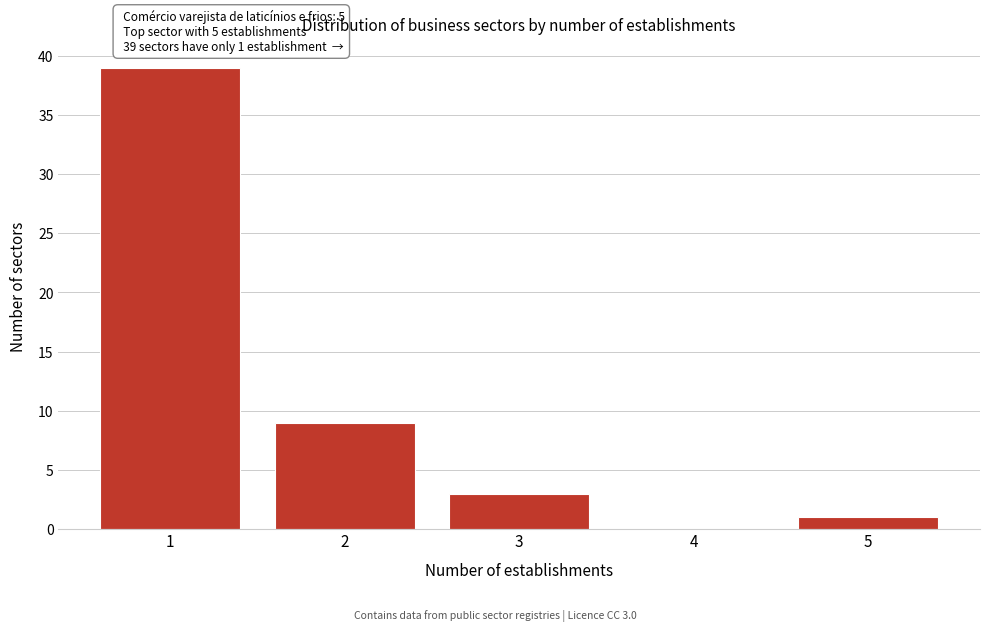

Over which range of the x-axis is the bar tallest?

0.5 to 1.5